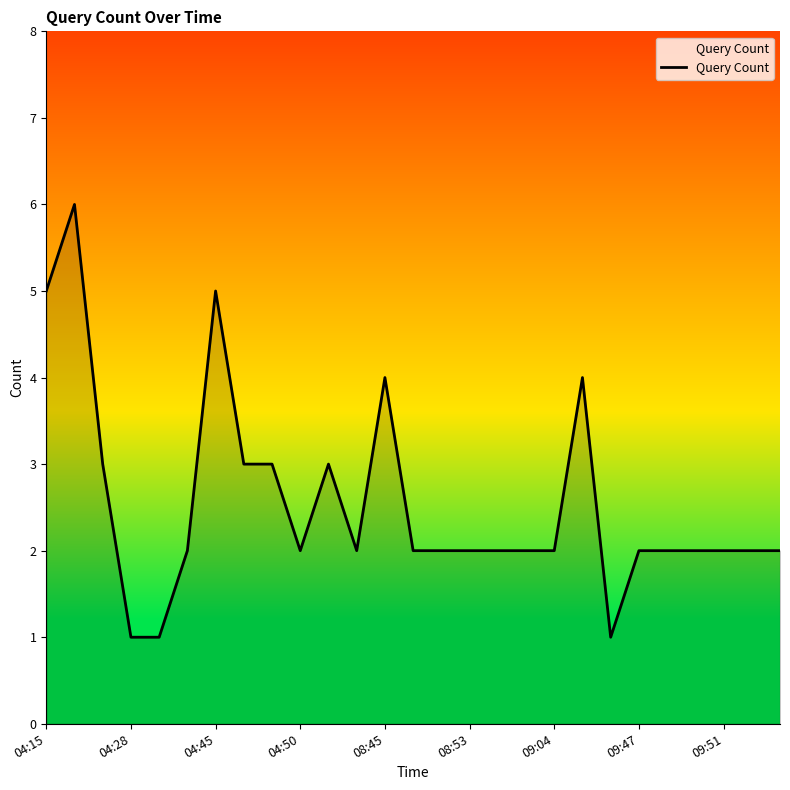

What is the greatest value displayed?

6